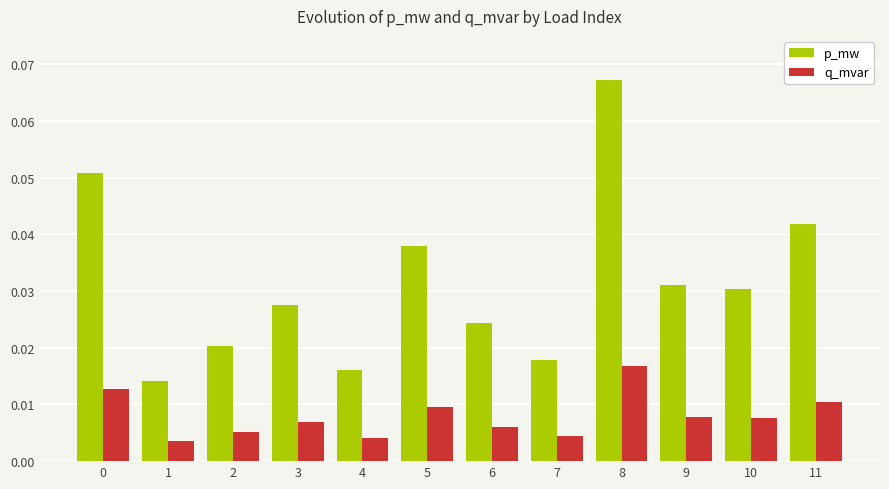

The p_mw series shows 0.0 at 8. True or false?

False